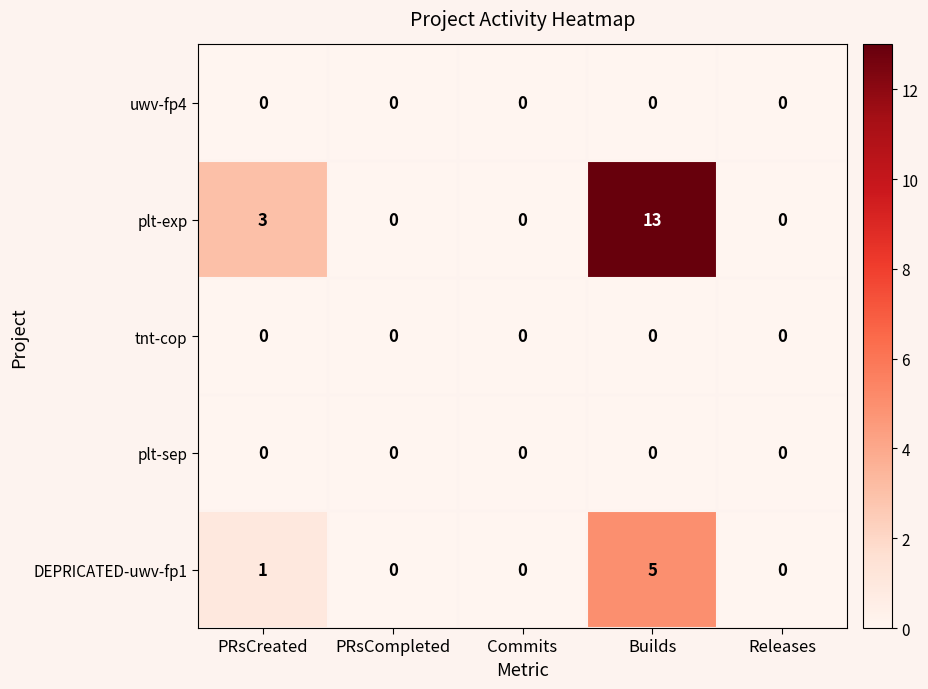

Is it true that uwv-fp4 equals 0 at Commits?

True